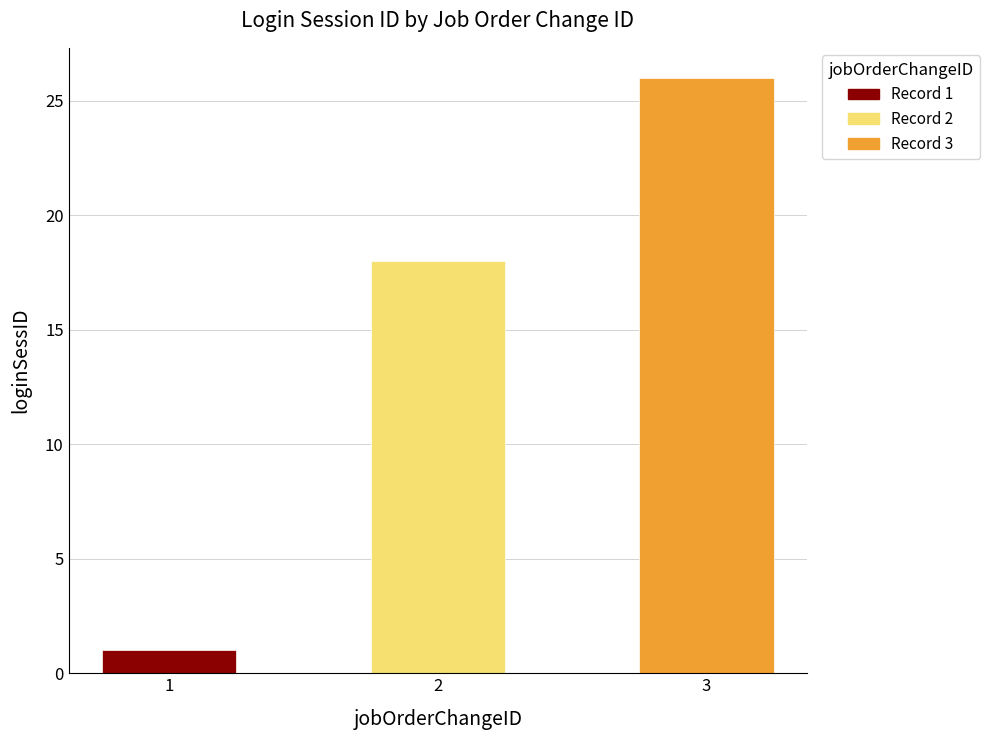

What is the change in value from 1 to 2?

+17